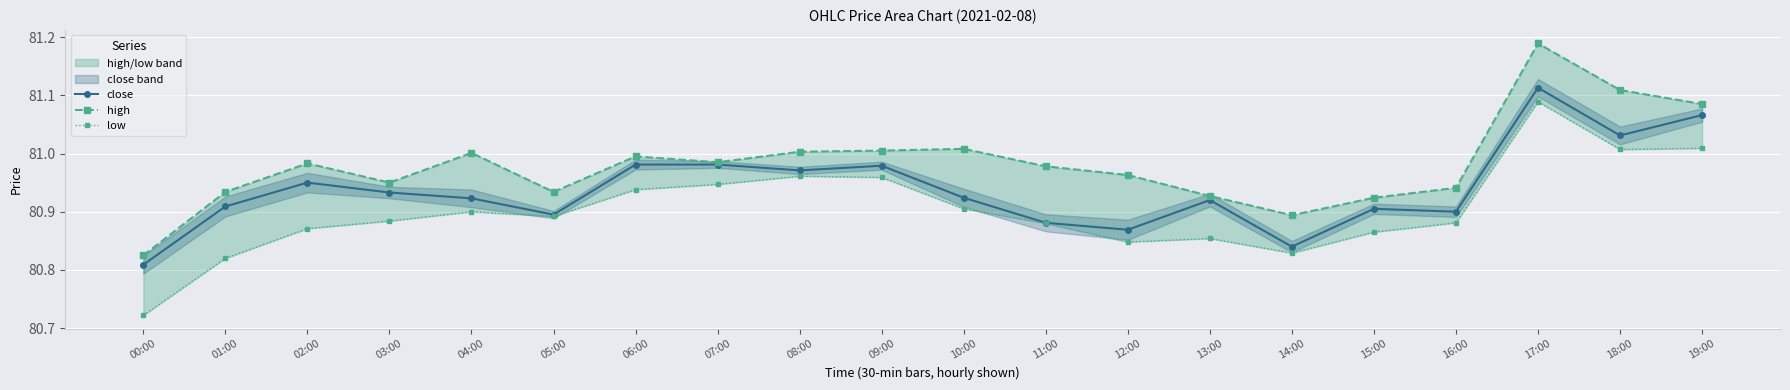

Rank the categories by low value from lowest to highest.

00:00, 01:00, 14:00, 12:00, 13:00, 15:00, 02:00, 11:00, 16:00, 03:00, 05:00, 04:00, 10:00, 06:00, 07:00, 09:00, 08:00, 18:00, 19:00, 17:00